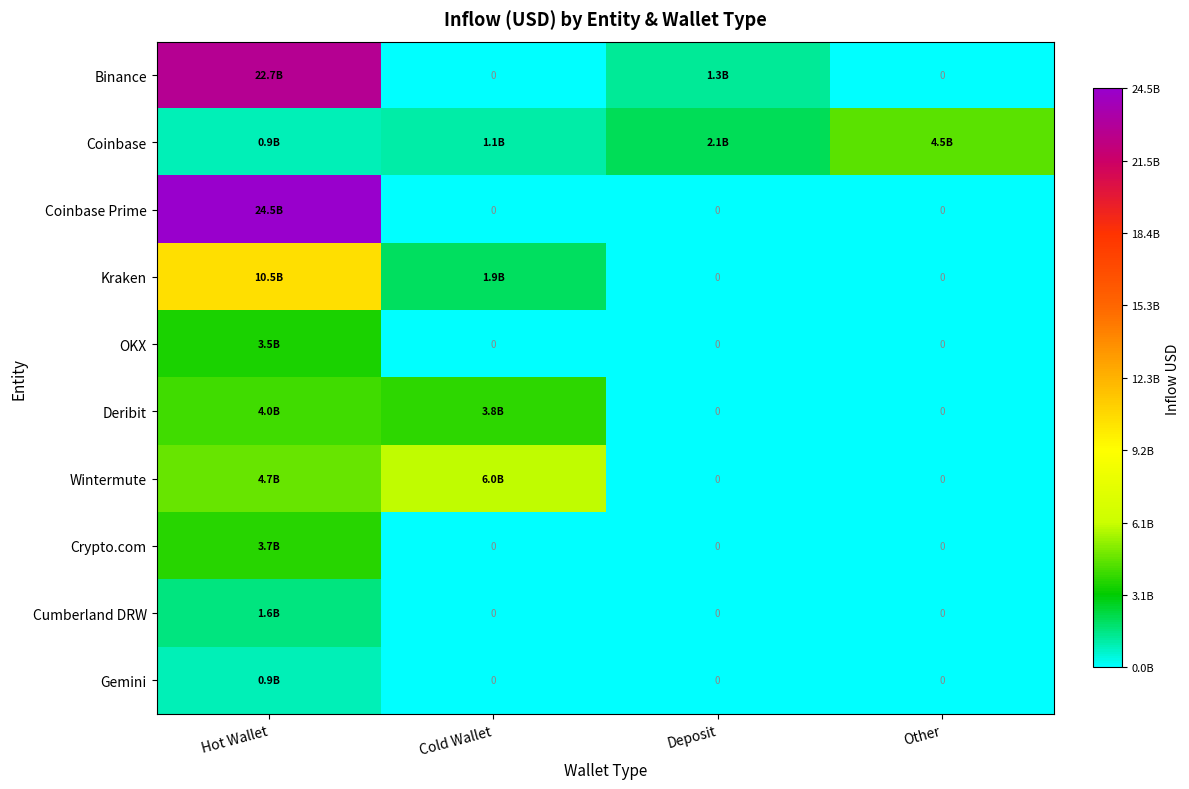

How many positive values does the Wintermute series have?

2